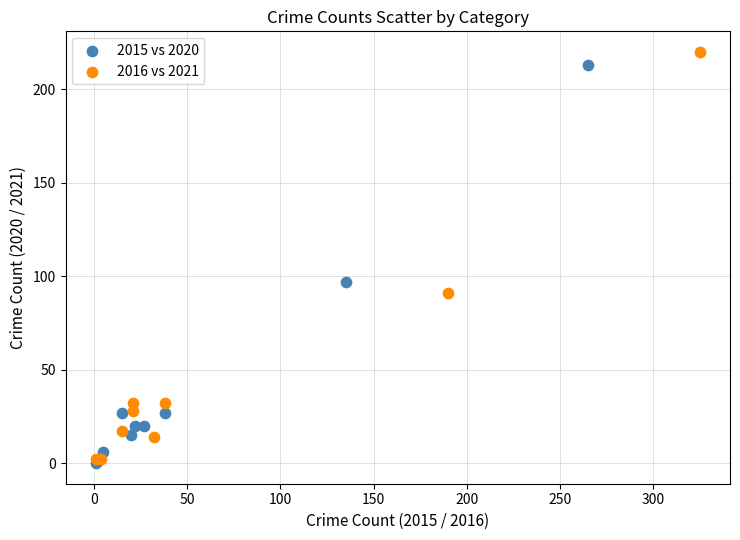

Which series has the widest spread of Y values?

2016 vs 2021